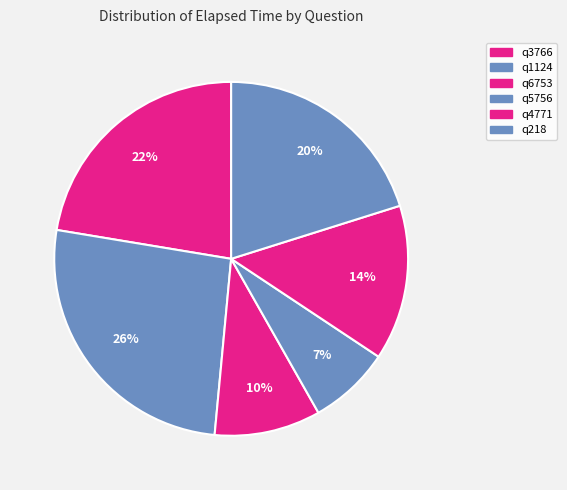

Which slice is the largest?

q1124